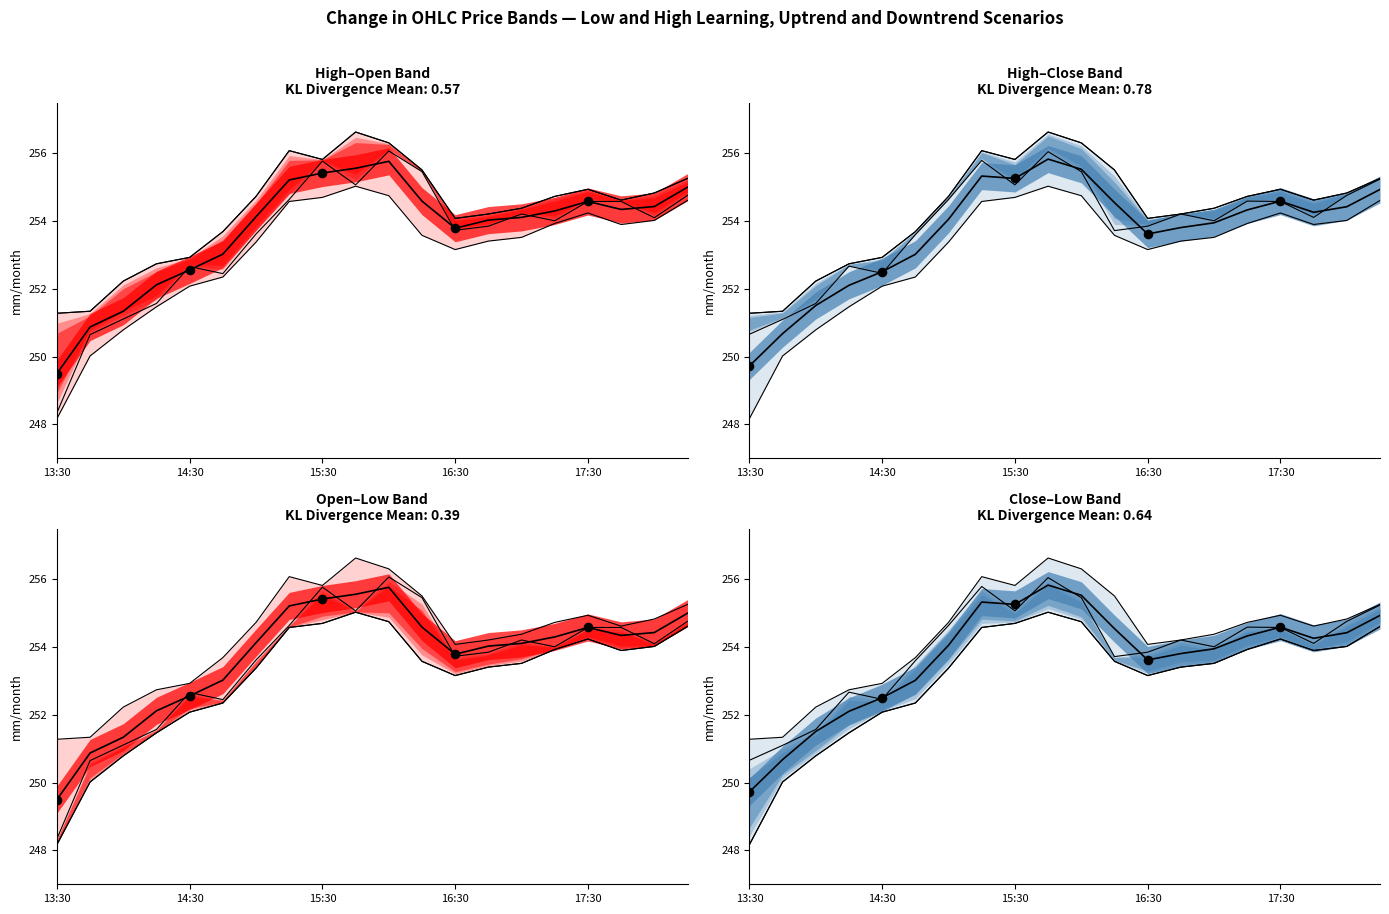

Which series has the widest spread of Y values?

Open